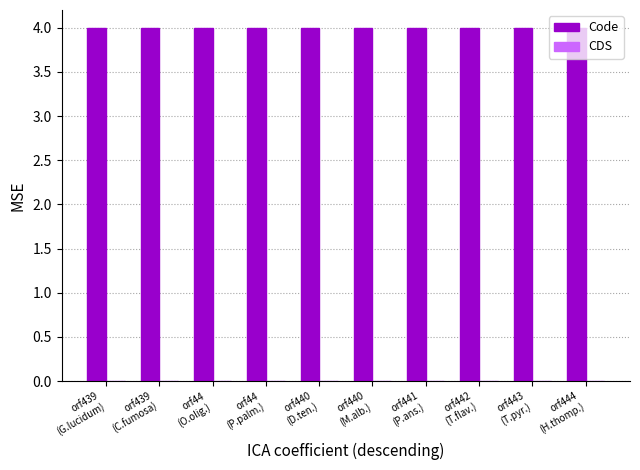

What position from the right is orf441
(P.ans.)?

4